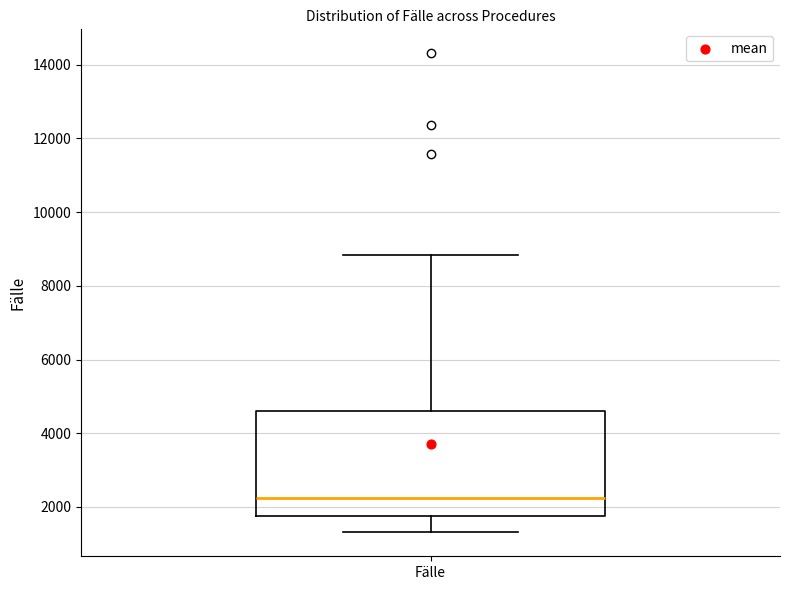

Read this box plot against the y-axis: the position of the median line, the range covered by the box, and the ends of both whiskers. The values are not printed on the chart, so give them approximately, as read against the axis.

median 2200, box 1800 to 4600, whiskers 1400 to 8800